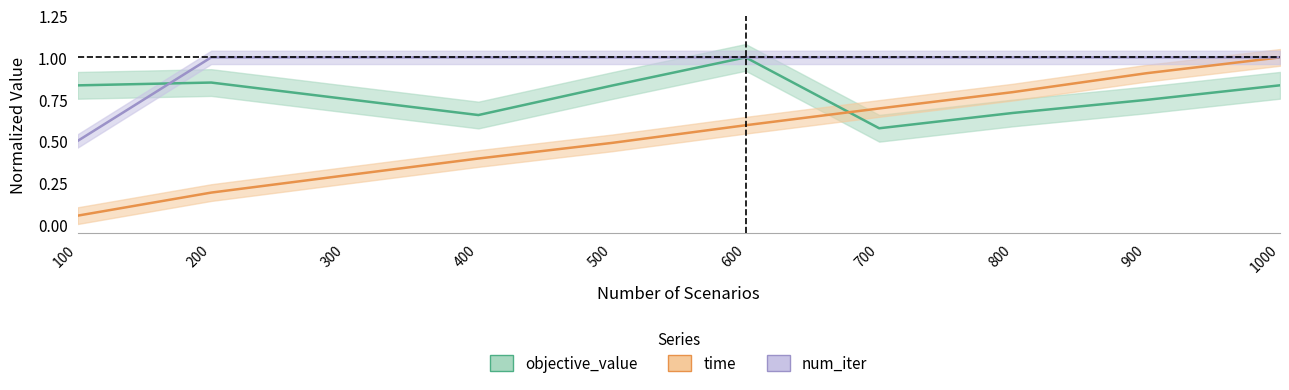

At which category does the chart reach its peak across all series?

600